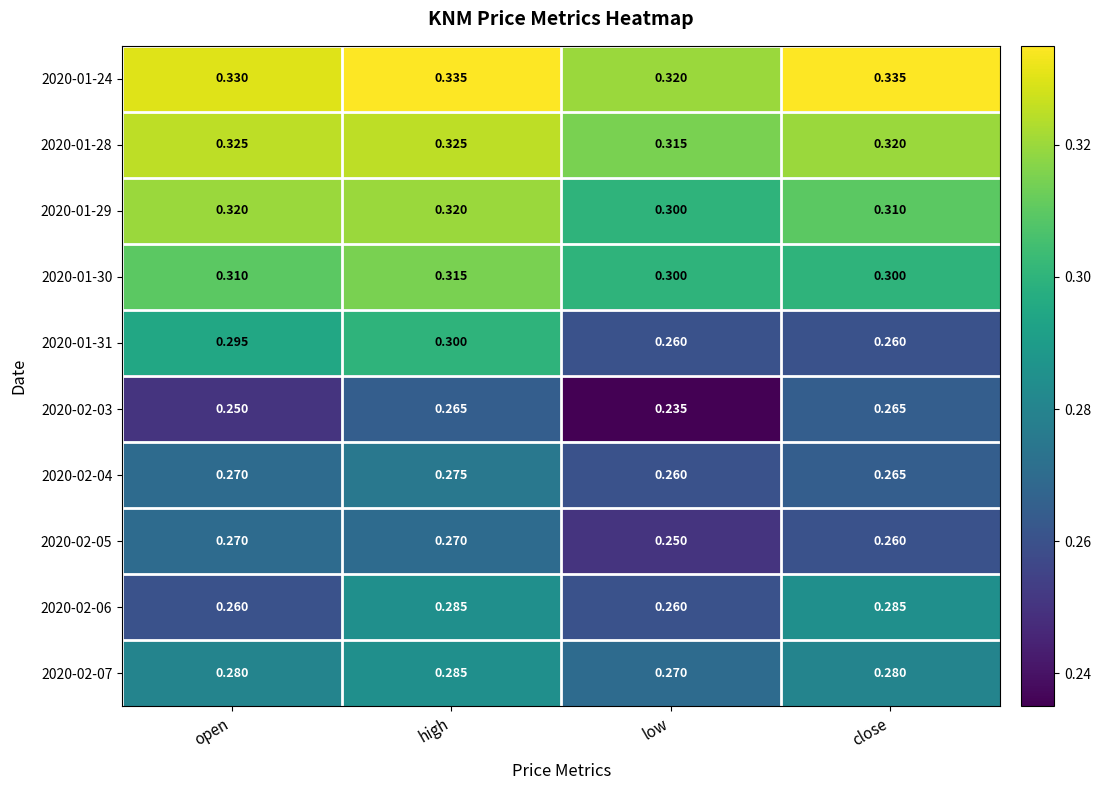

Which label corresponds to the smallest value in the chart?

low